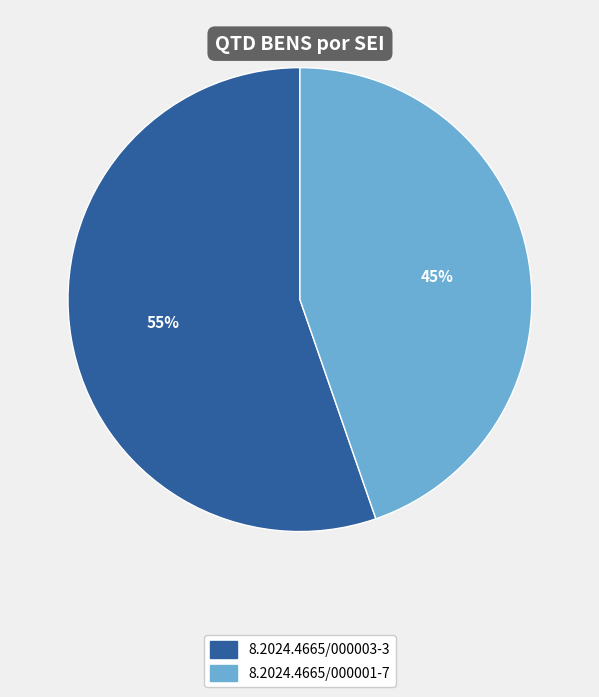

Is it true that 8.2024.4665/000001-7 is 45% of the pie?

True